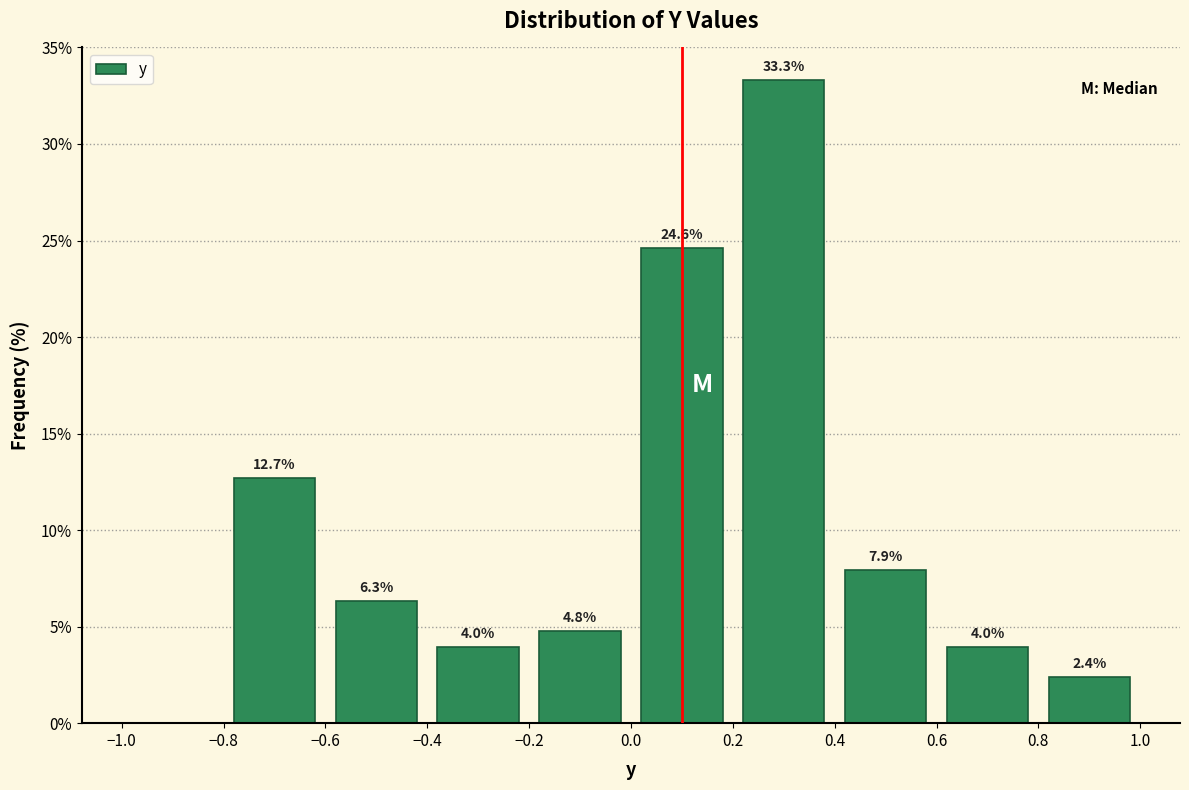

Which range on the x-axis has the tallest bar?

0.2 to 0.4